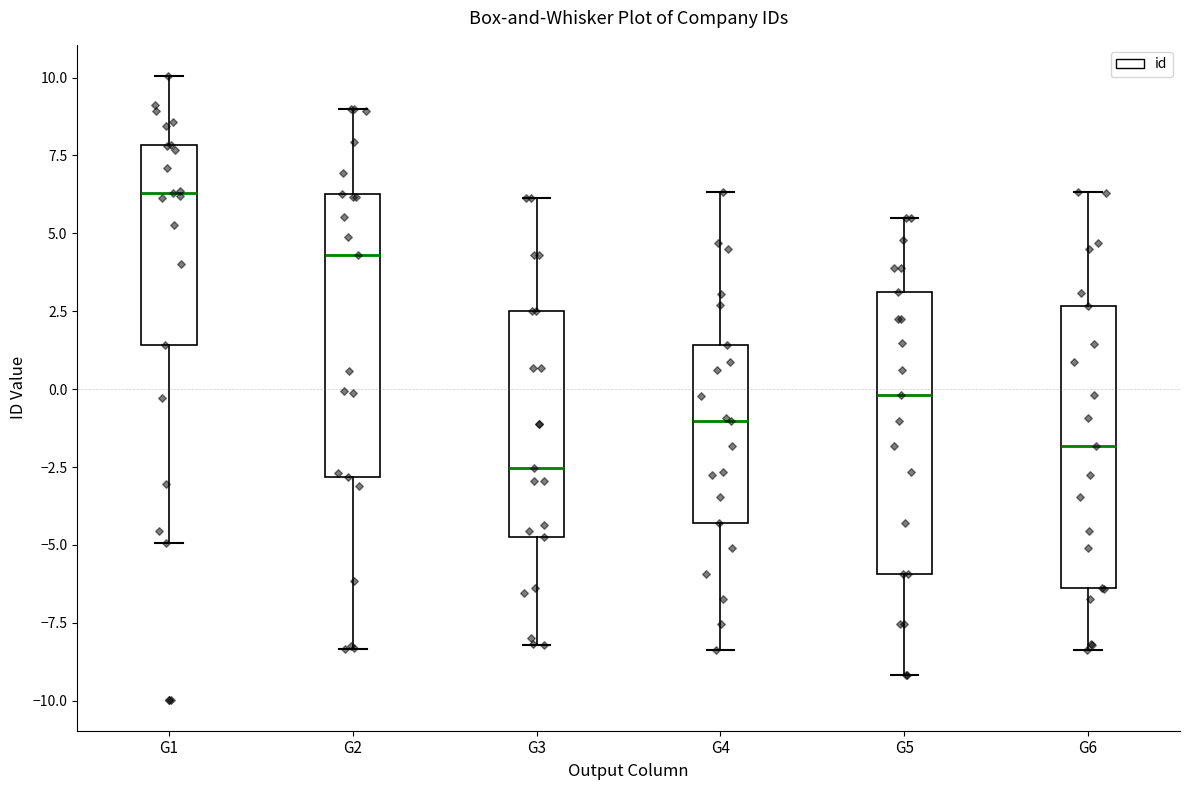

Reading left to right, transcribe this box plot: for each box, give where its median line is, the range the box spans, and where its two whiskers end, as read against the y-axis. The values are not printed on the chart, so give them approximately, as read against the axis.

G1: median 6.5, box 1.5 to 8.0, whiskers -5.0 to 10.0
G2: median 4.5, box -3.0 to 6.5, whiskers -8.5 to 9.0
G3: median -2.5, box -5.0 to 2.5, whiskers -8.0 to 6.0
G4: median -1.0, box -4.5 to 1.5, whiskers -8.5 to 6.5
G5: median 0.0, box -6.0 to 3.0, whiskers -9.0 to 5.5
G6: median -2.0, box -6.5 to 2.5, whiskers -8.5 to 6.5